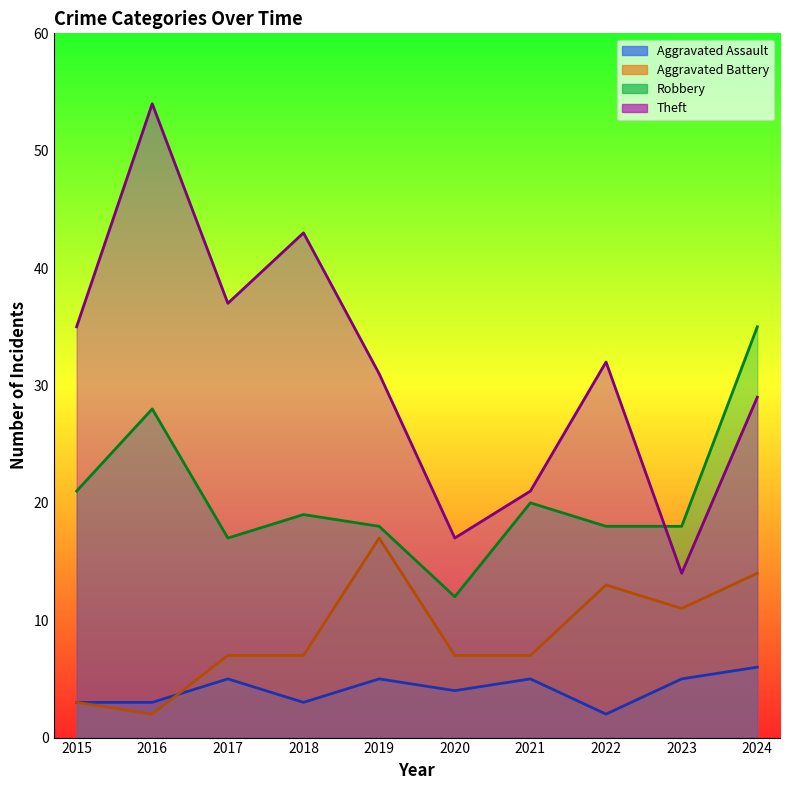

True or false: Aggravated Battery has a value of 19 at 2024.

False